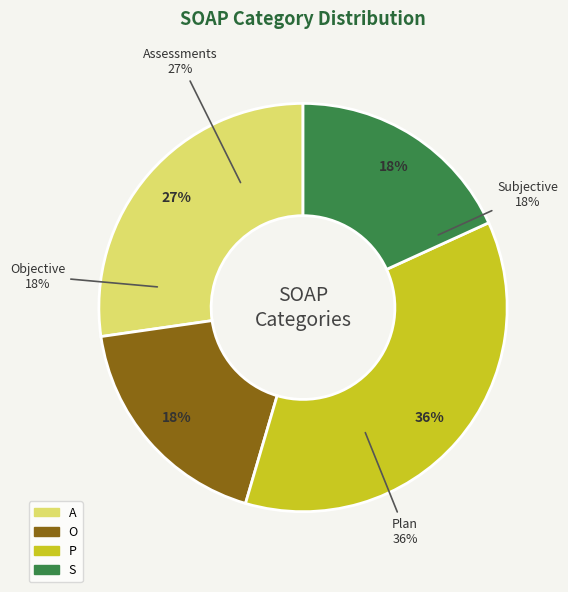

What is the largest slice in the pie chart?

P